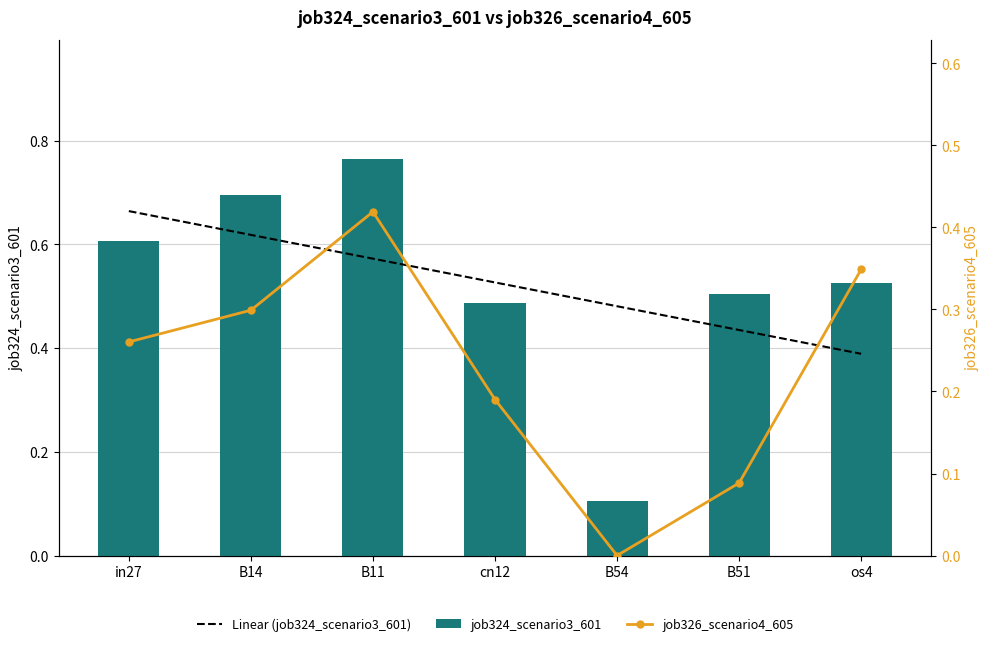

What is the label of the 5th bar from the left?

B54